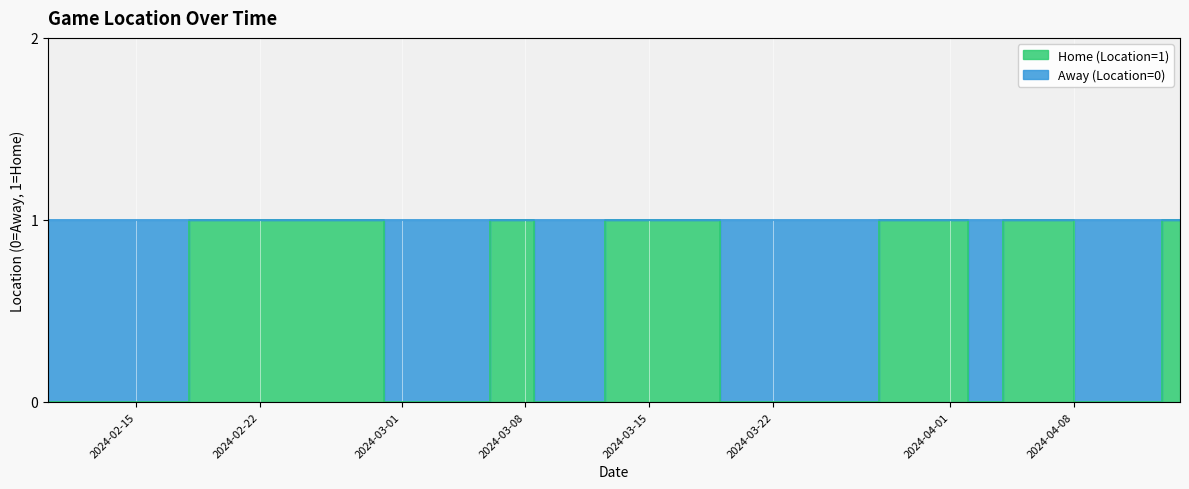

What is the label of the 19th point from the right?

2024-03-07